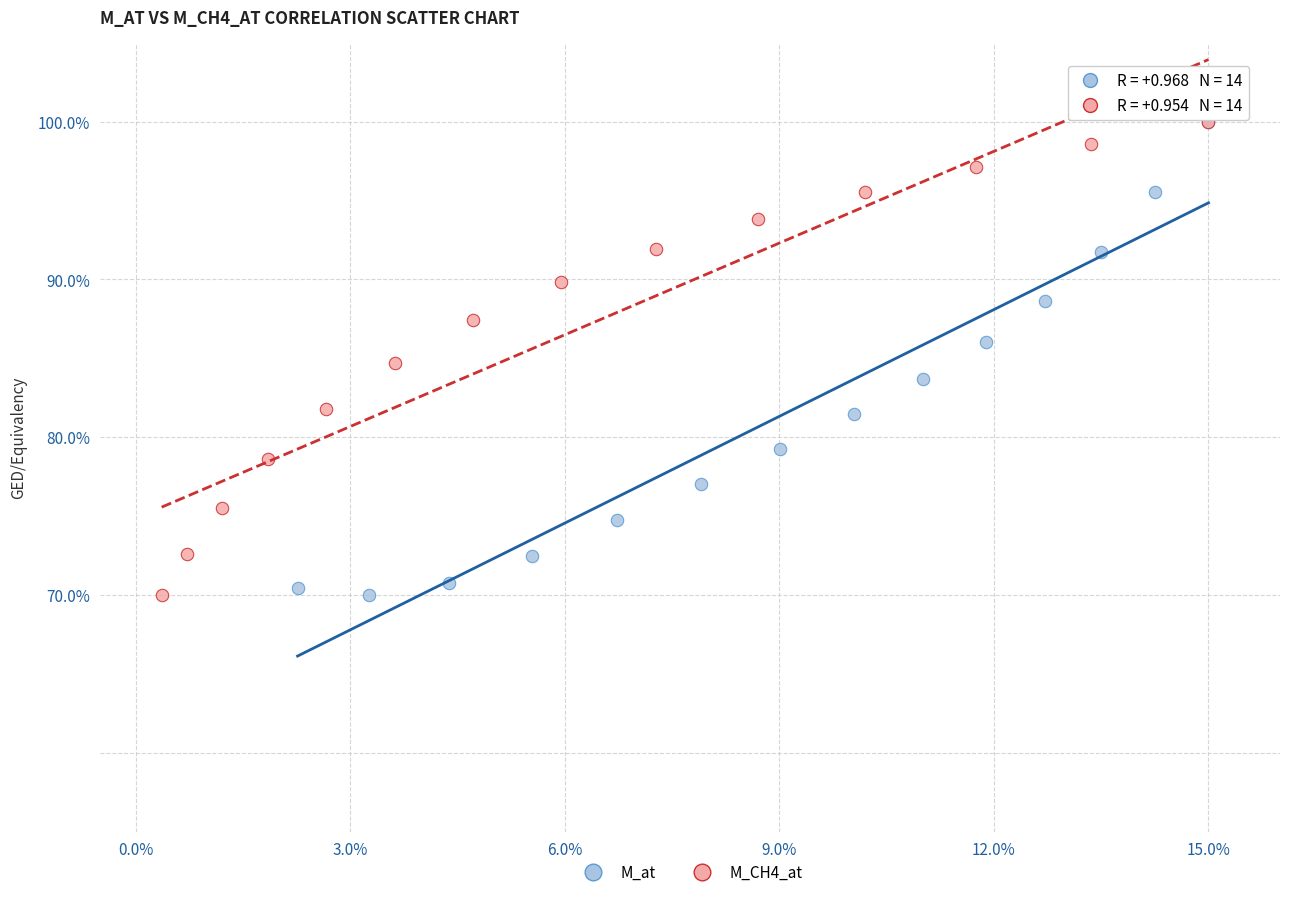

What are all the series names shown in the legend?

M_at, M_CH4_at